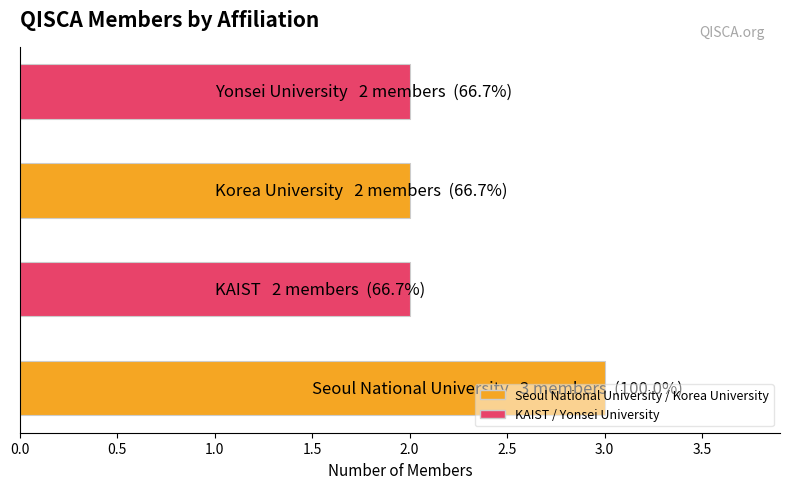

Count the number of data series in this chart.

1